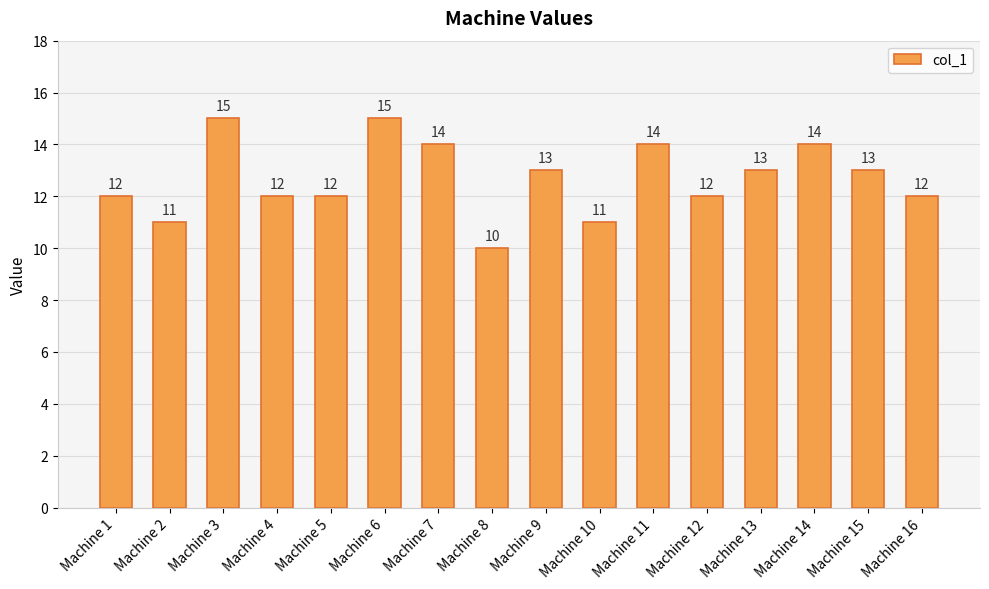

What is the difference between the maximum and second lowest values?

4